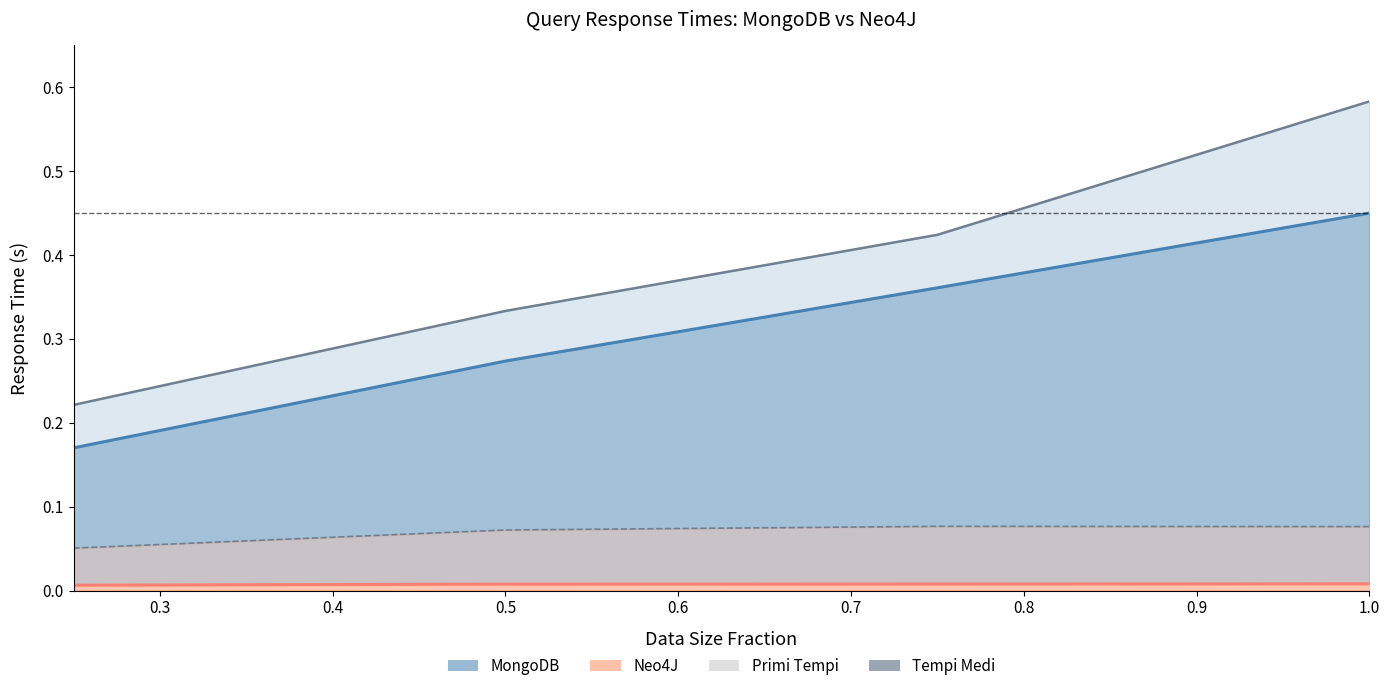

Reading left to right, transcribe all the data shown in this chart.

MongoDB_primi: 0.25=0.2	0.5=0.3	0.75=0.4	1.0=0.6
Neo4J_primi: 0.25=0.1	0.5=0.1	0.75=0.1	1.0=0.1
MongoDB_medi: 0.25=0.2	0.5=0.3	0.75=0.4	1.0=0.4
Neo4J_medi: 0.25=0.0	0.5=0.0	0.75=0.0	1.0=0.0